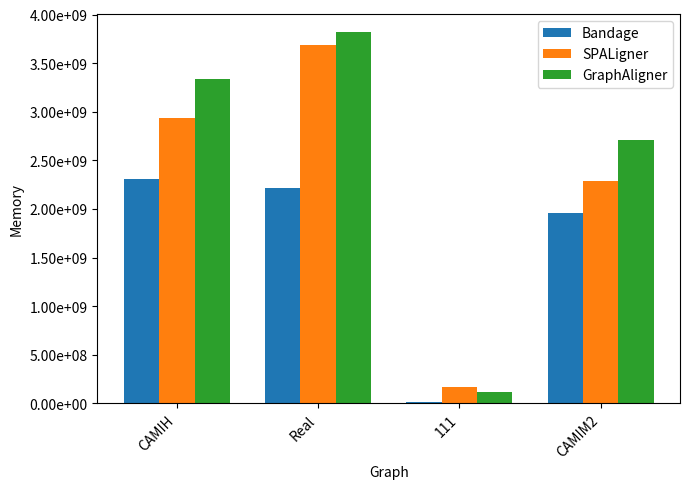

Are the bars horizontal?

No